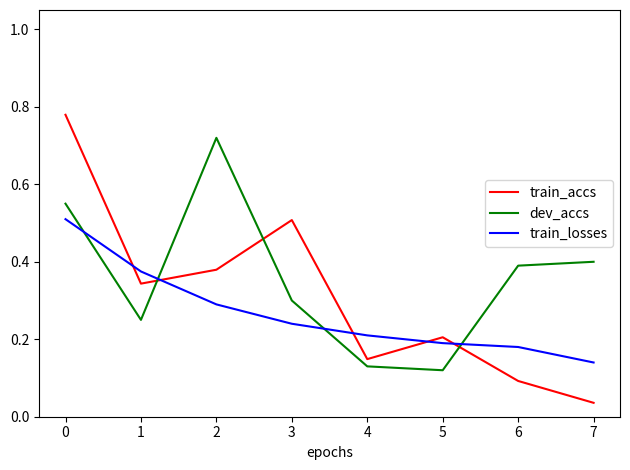

The train_losses series shows 0.1 at 2. True or false?

False